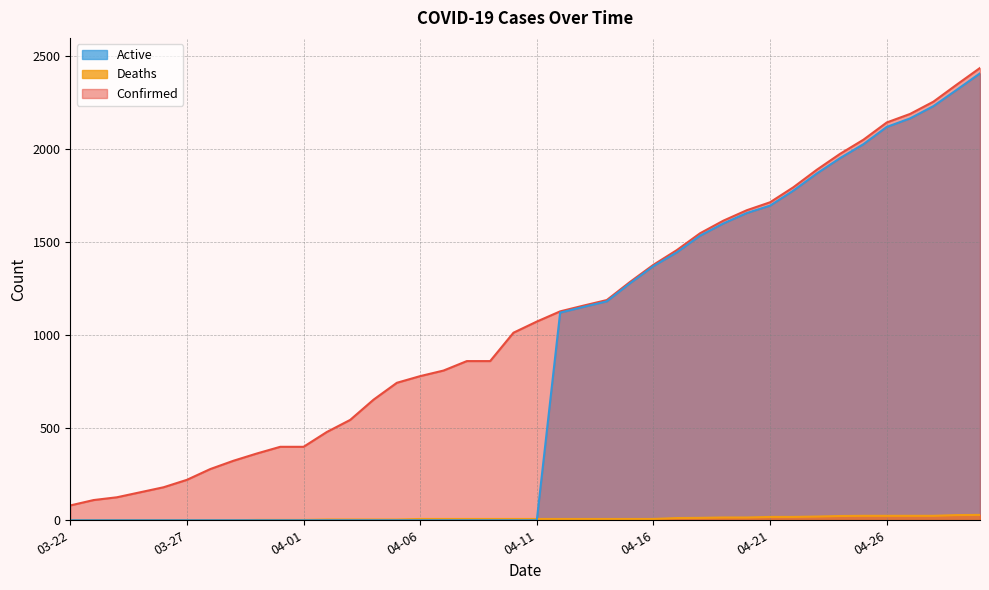

How many lines are shown in the chart?

3